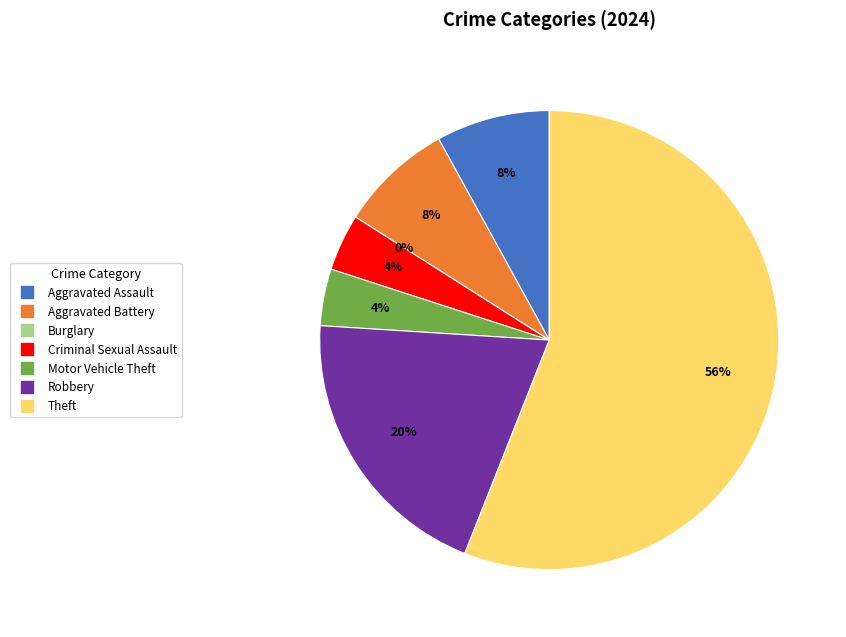

Count the number of slices in the pie.

7